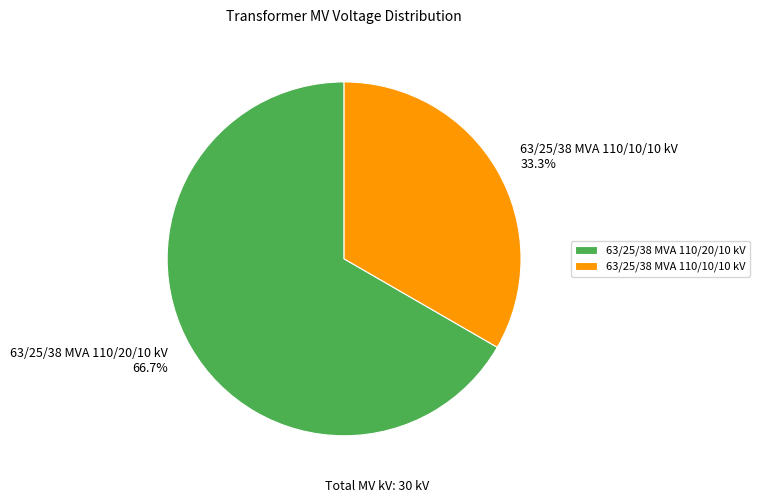

How many segments does this pie chart have?

2